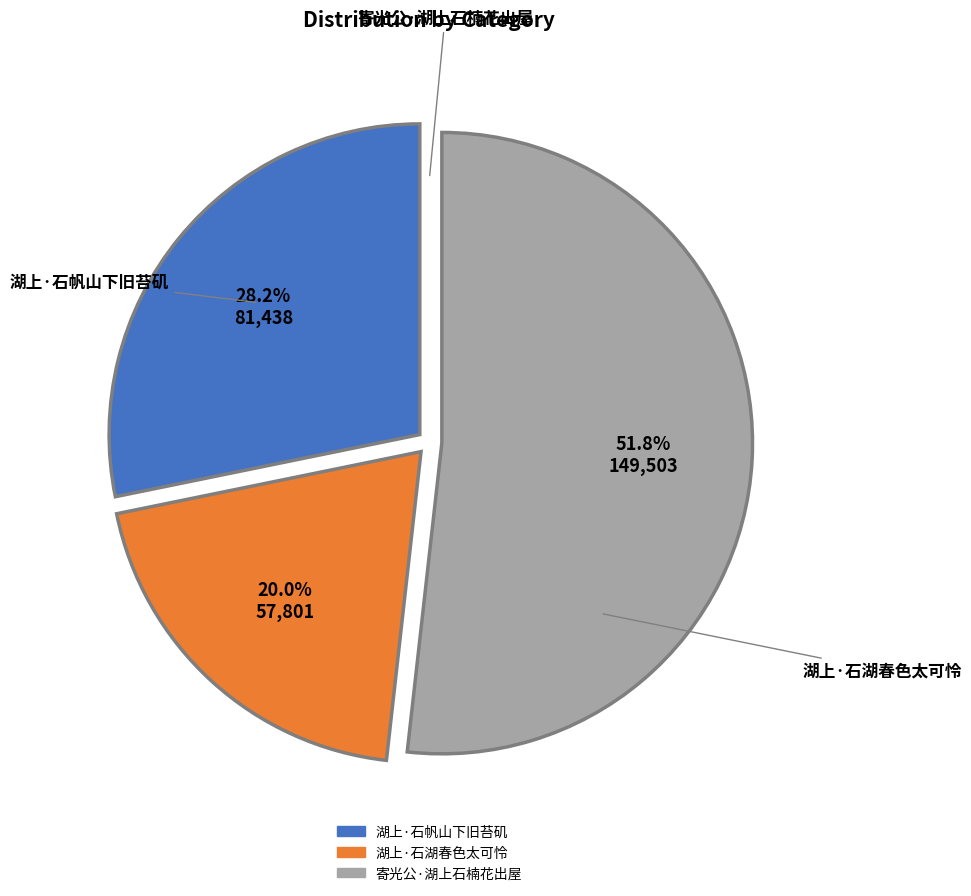

What is the majority slice?

寄光公·湖上石楠花出屋